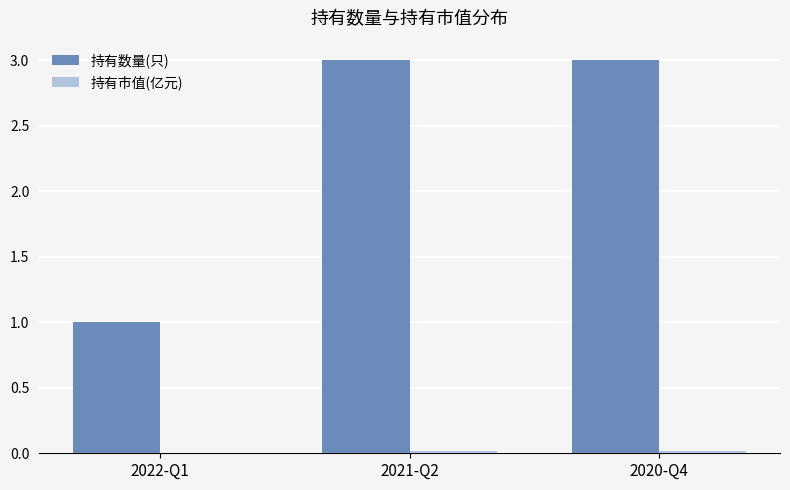

Which series has the largest total across all categories?

持有数量(只)